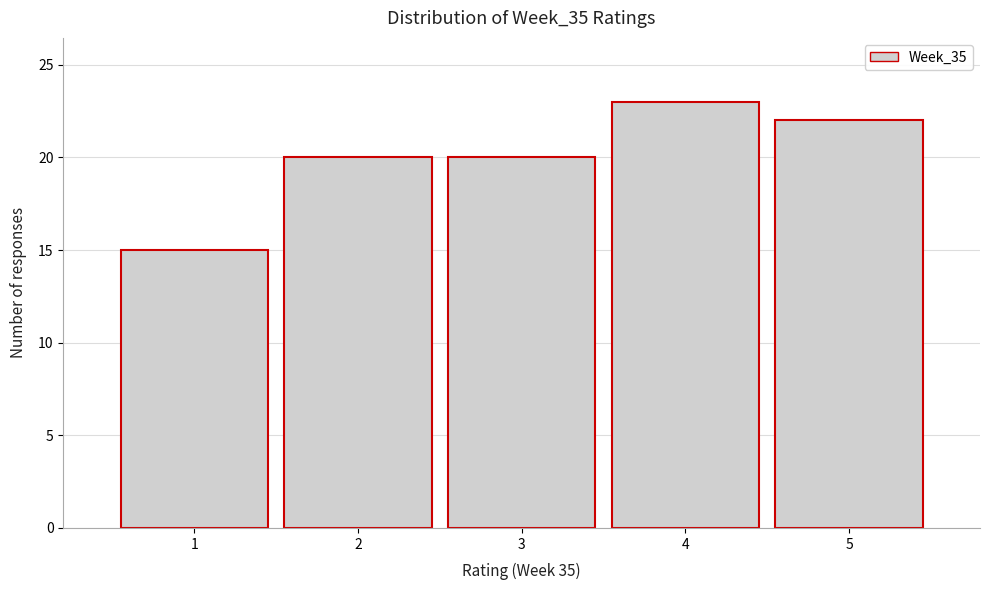

Which range on the x-axis has the tallest bar?

3.5 to 4.5